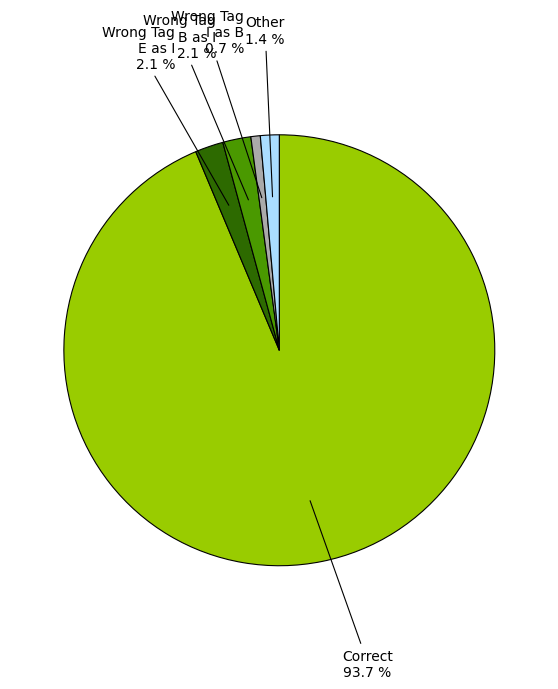

How many segments does this pie chart have?

5